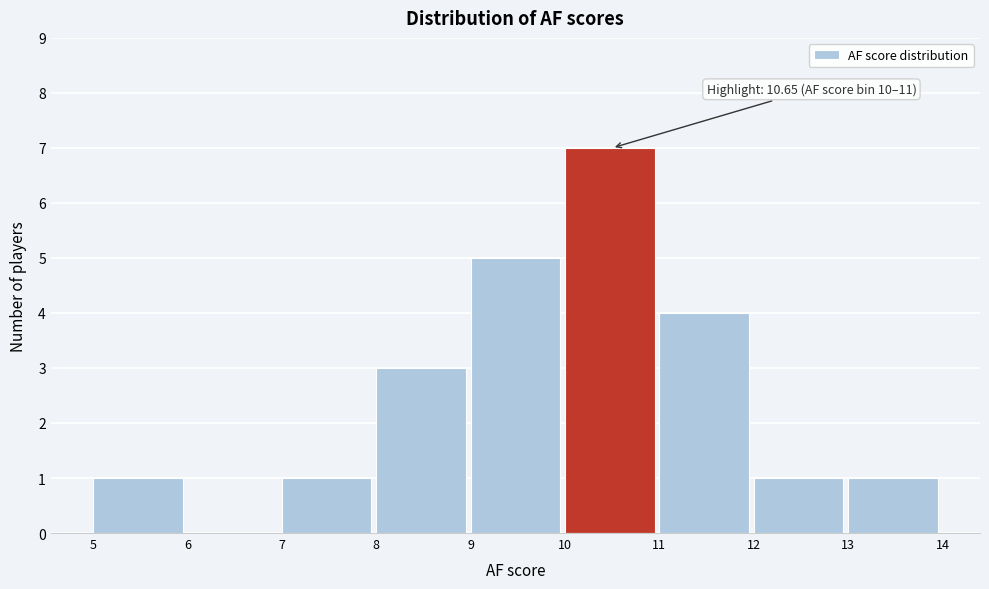

Which range on the x-axis has the tallest bar?

10 to 11